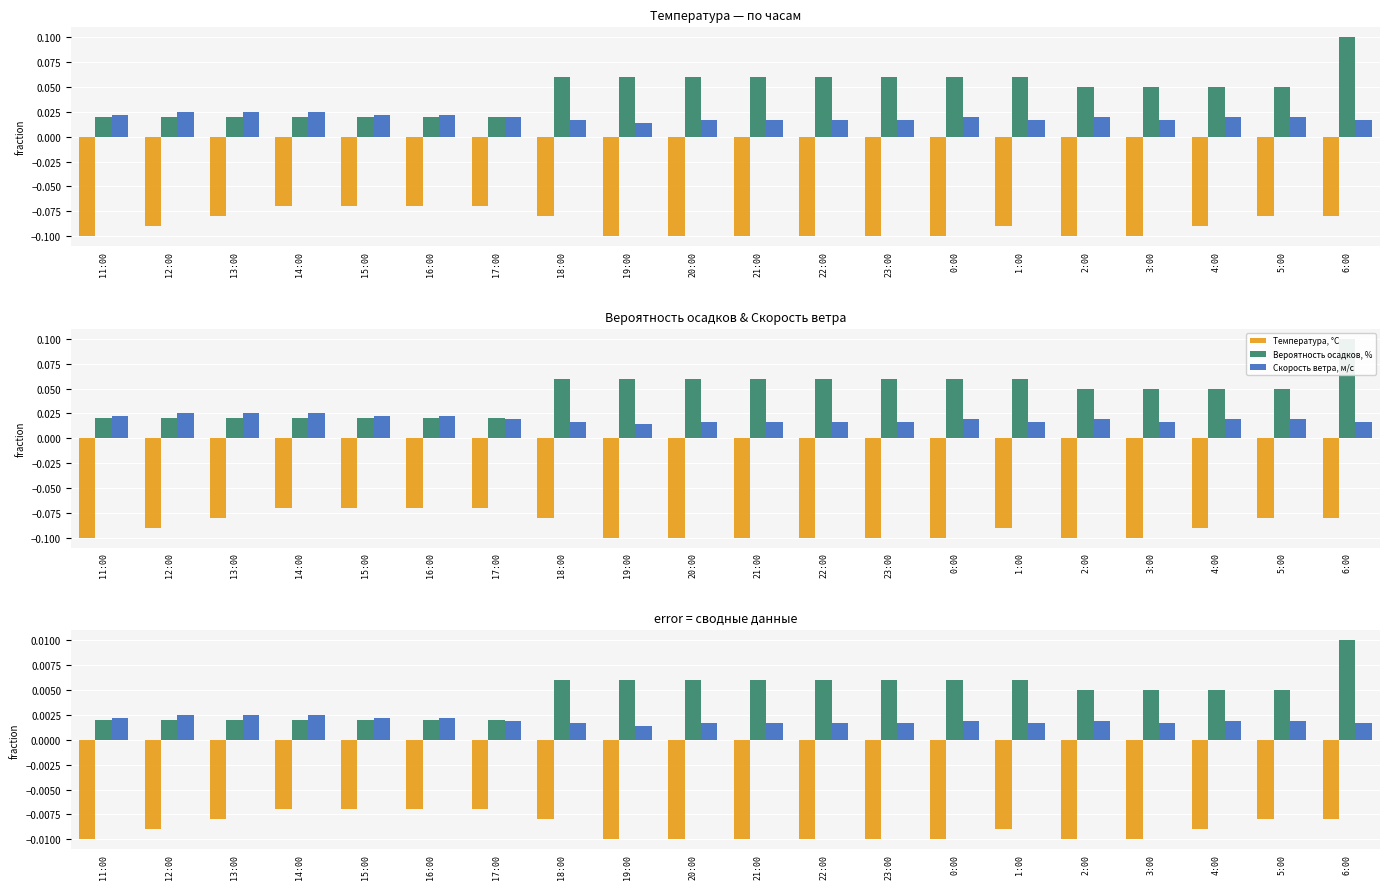

Does the chart contain stacked bars?

No